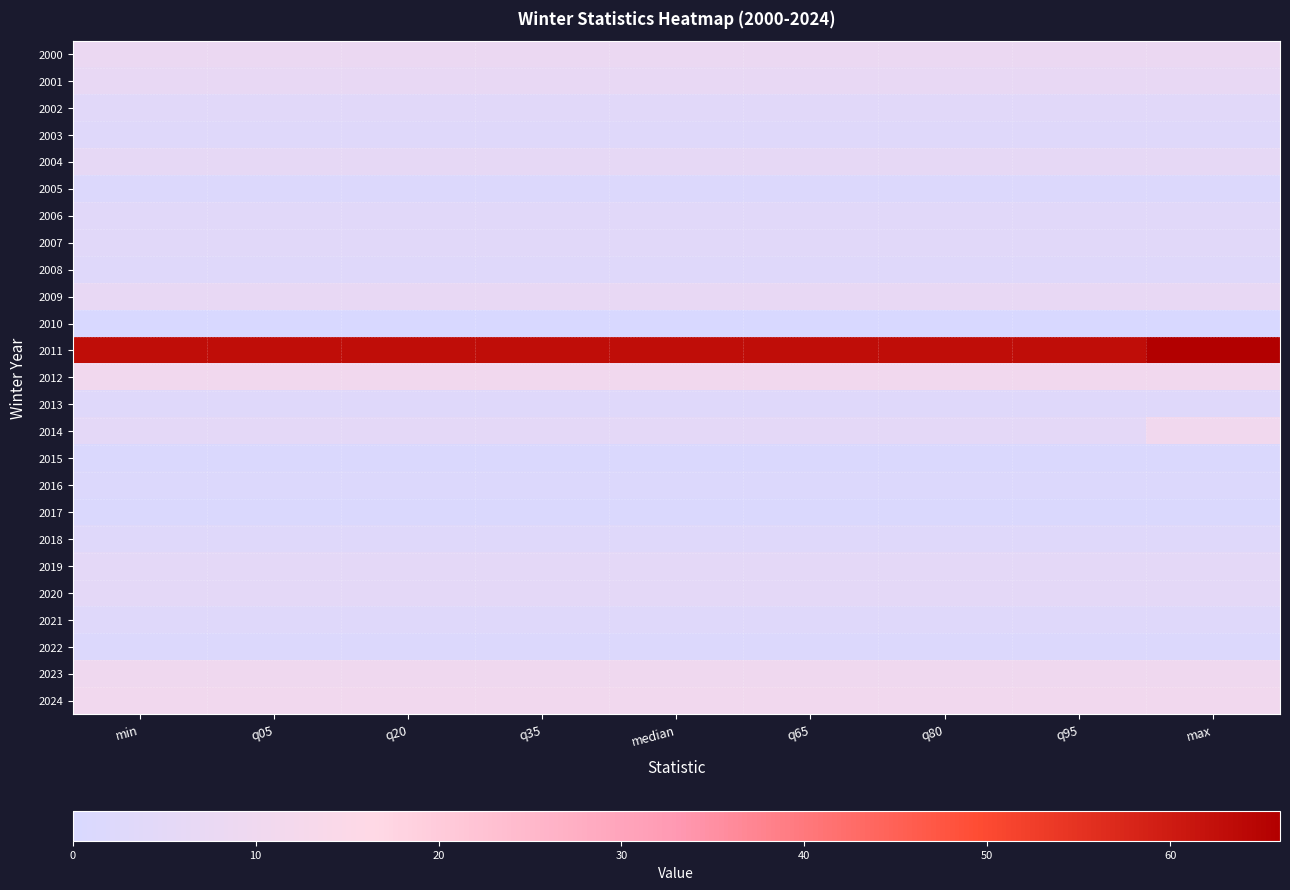

Reading right to left, extract all data points from this chart.

2000: max=8	q95=8	q80=8	q65=8	median=8	q35=8	q20=8	q05=8	min=8
2001: max=7	q95=7	q80=7	q65=7	median=7	q35=7	q20=7	q05=7	min=7
2002: max=4	q95=4	q80=4	q65=4	median=4	q35=4	q20=4	q05=4	min=4
2003: max=3	q95=3	q80=3	q65=3	median=3	q35=3	q20=3	q05=3	min=3
2004: max=6	q95=6	q80=6	q65=6	median=6	q35=6	q20=6	q05=6	min=6
2005: max=2	q95=2	q80=2	q65=2	median=2	q35=2	q20=2	q05=2	min=2
2006: max=4	q95=4	q80=4	q65=4	median=4	q35=4	q20=4	q05=4	min=4
2007: max=4	q95=4	q80=4	q65=4	median=4	q35=4	q20=4	q05=4	min=4
2008: max=3	q95=3	q80=3	q65=3	median=3	q35=3	q20=3	q05=3	min=3
2009: max=7	q95=7	q80=7	q65=7	median=7	q35=7	q20=7	q05=7	min=7
2010: max=0	q95=0	q80=0	q65=0	median=0	q35=0	q20=0	q05=0	min=0
2011: max=66	q95=63	q80=63	q65=63	median=63	q35=63	q20=63	q05=63	min=63
2012: max=11	q95=11	q80=11	q65=11	median=11	q35=11	q20=11	q05=11	min=11
2013: max=3	q95=3	q80=3	q65=3	median=3	q35=3	q20=3	q05=3	min=3
2014: max=11	q95=5	q80=5	q65=5	median=5	q35=5	q20=5	q05=5	min=5
2015: max=1	q95=1	q80=1	q65=1	median=1	q35=1	q20=1	q05=1	min=1
2016: max=2	q95=2	q80=2	q65=2	median=2	q35=2	q20=2	q05=2	min=2
2017: max=1	q95=1	q80=1	q65=1	median=1	q35=1	q20=1	q05=1	min=1
2018: max=3	q95=3	q80=3	q65=3	median=3	q35=3	q20=3	q05=3	min=3
2019: max=5	q95=5	q80=5	q65=5	median=5	q35=5	q20=5	q05=5	min=5
2020: max=5	q95=5	q80=5	q65=5	median=5	q35=5	q20=5	q05=5	min=5
2021: max=3	q95=3	q80=3	q65=3	median=3	q35=3	q20=3	q05=3	min=3
2022: max=2	q95=2	q80=2	q65=2	median=2	q35=2	q20=2	q05=2	min=2
2023: max=10	q95=10	q80=10	q65=10	median=10	q35=10	q20=10	q05=10	min=10
2024: max=11	q95=11	q80=11	q65=11	median=11	q35=11	q20=11	q05=11	min=11